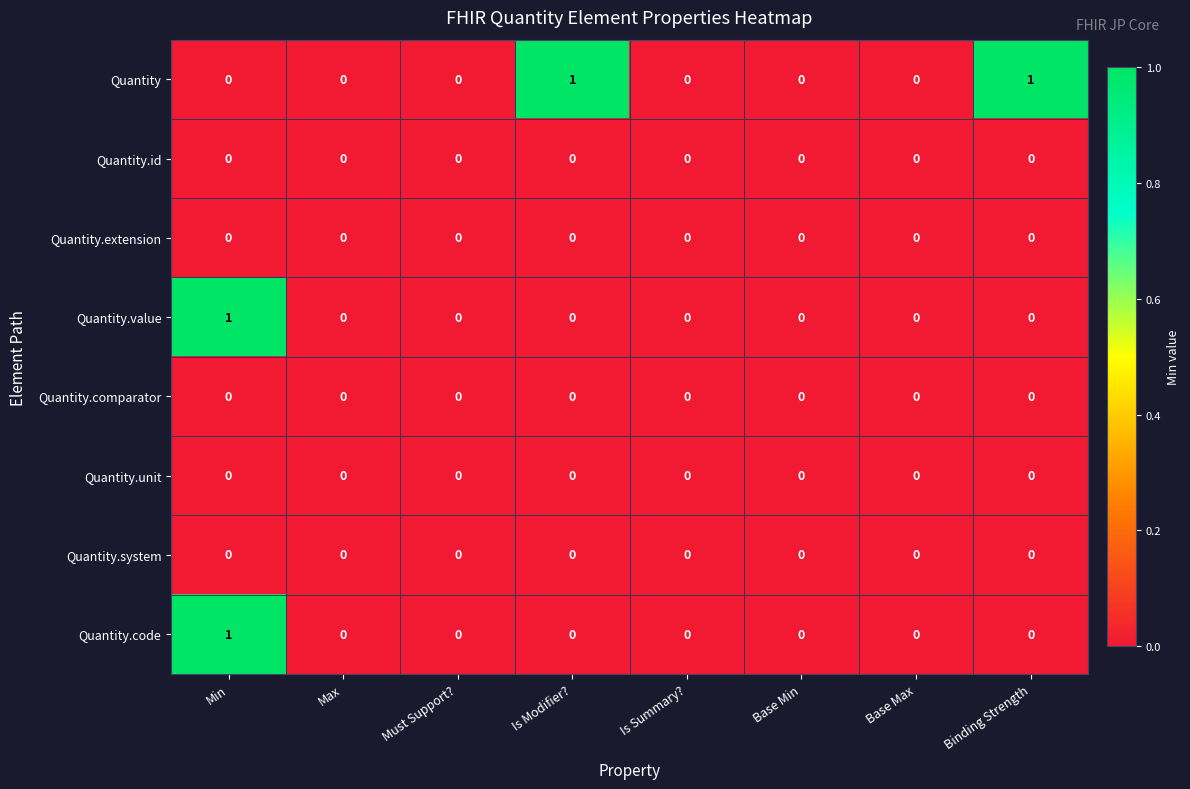

The Quantity.comparator series shows 0 at Base Max. True or false?

True